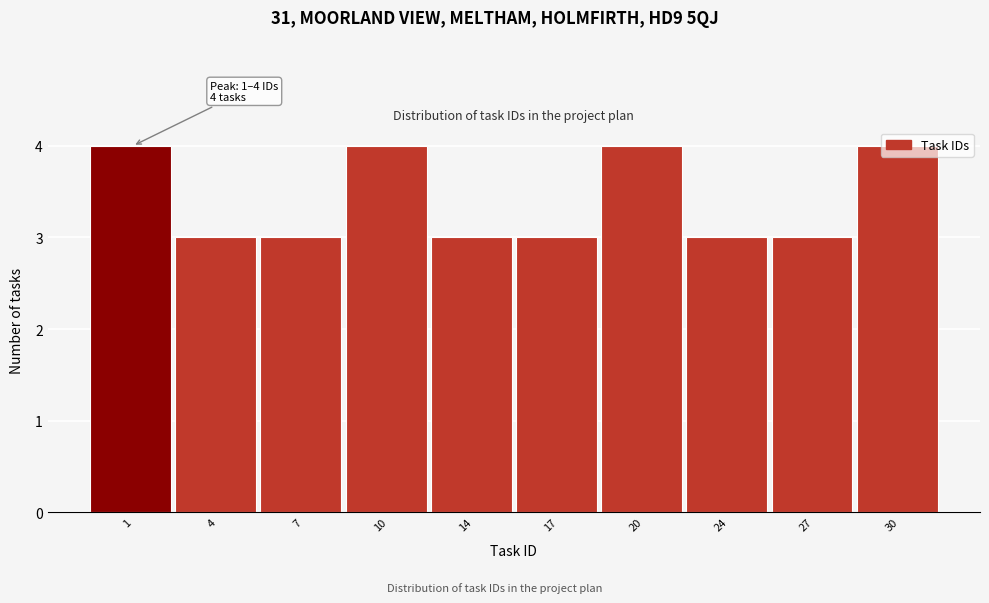

What is the smallest value displayed?

3